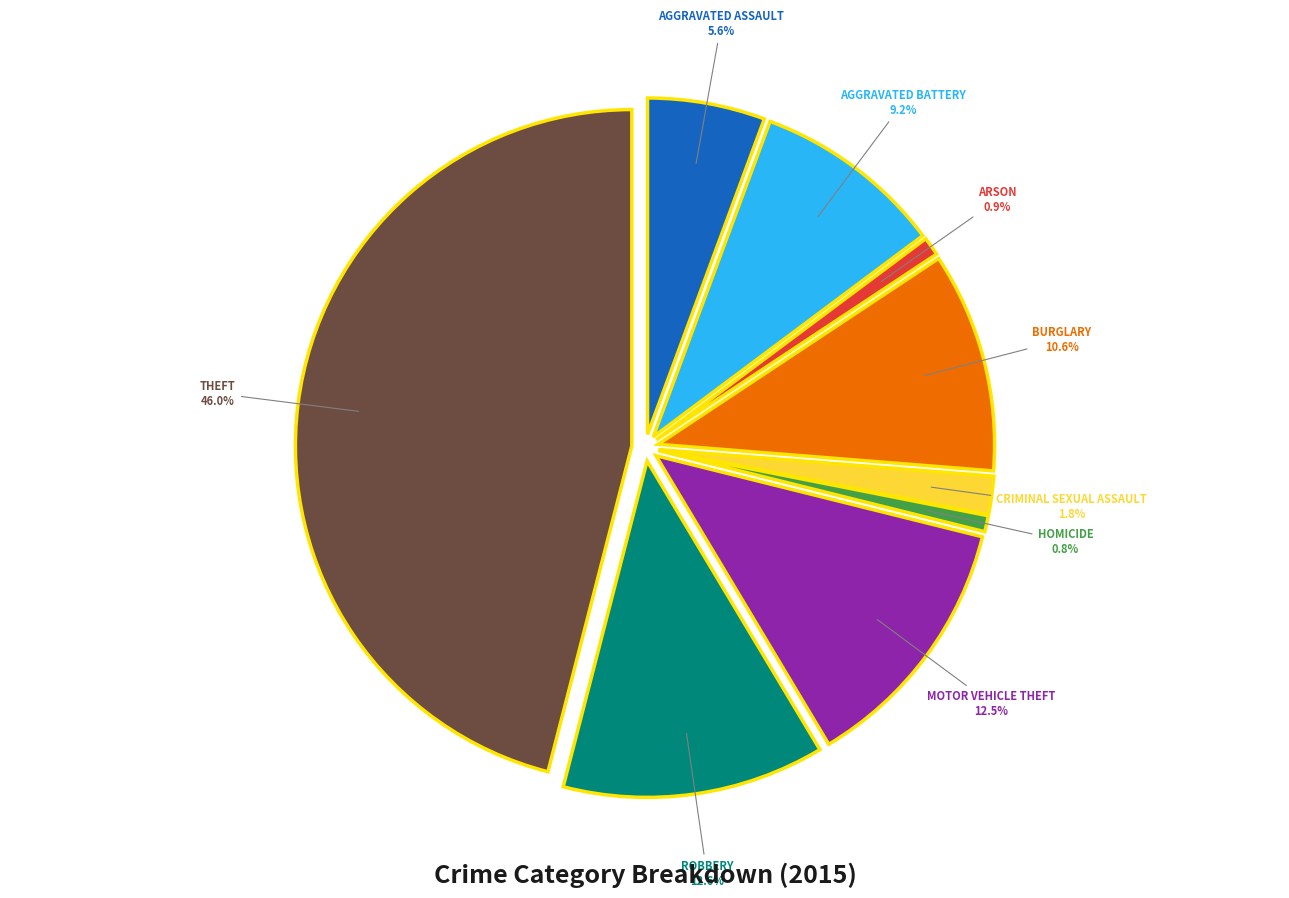

What is the largest slice in the pie chart?

Theft